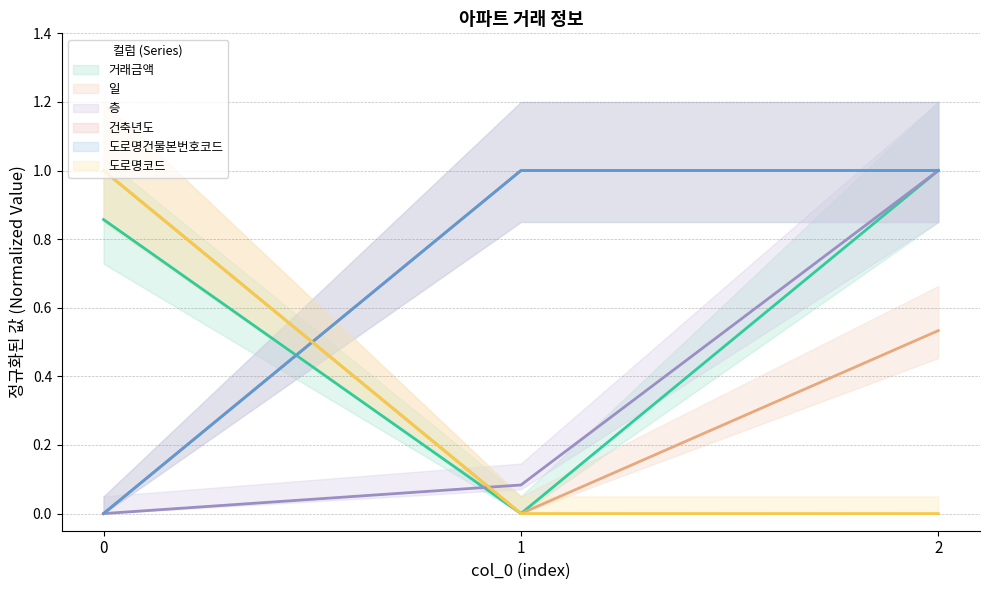

What is the value of the 도로명코드 point at the 3rd from the left?

1.0